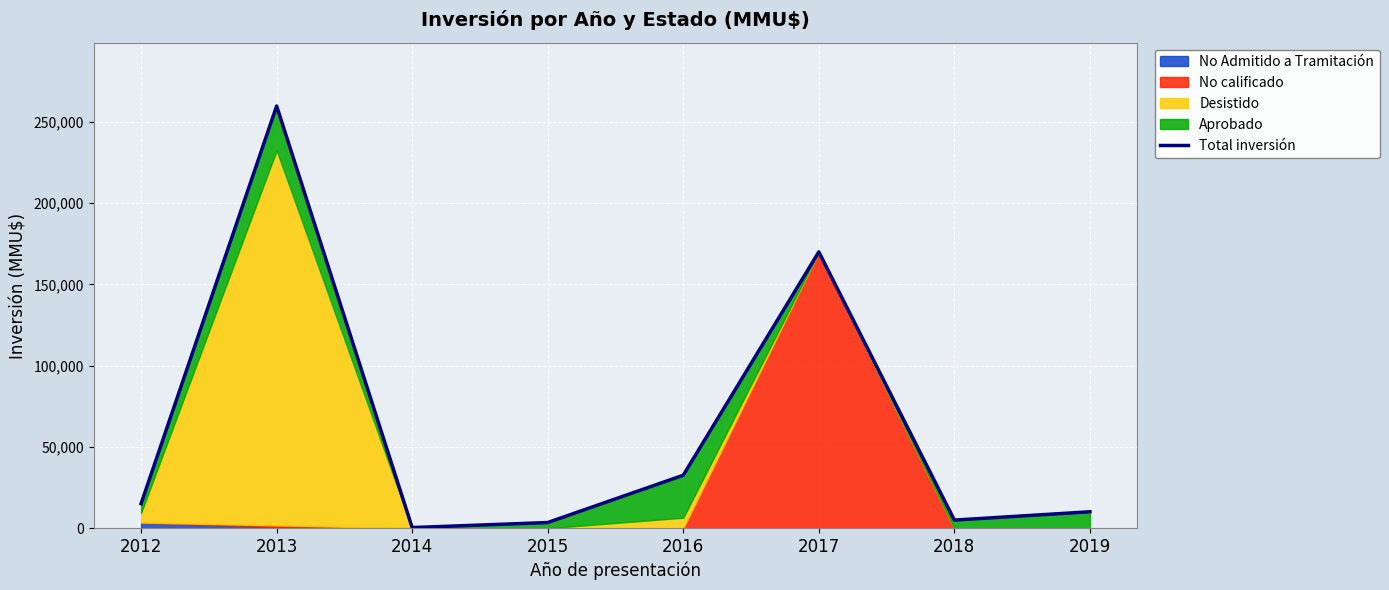

List the labels in order of value, largest first.

2013, 2017, 2016, 2012, 2019, 2018, 2015, 2014